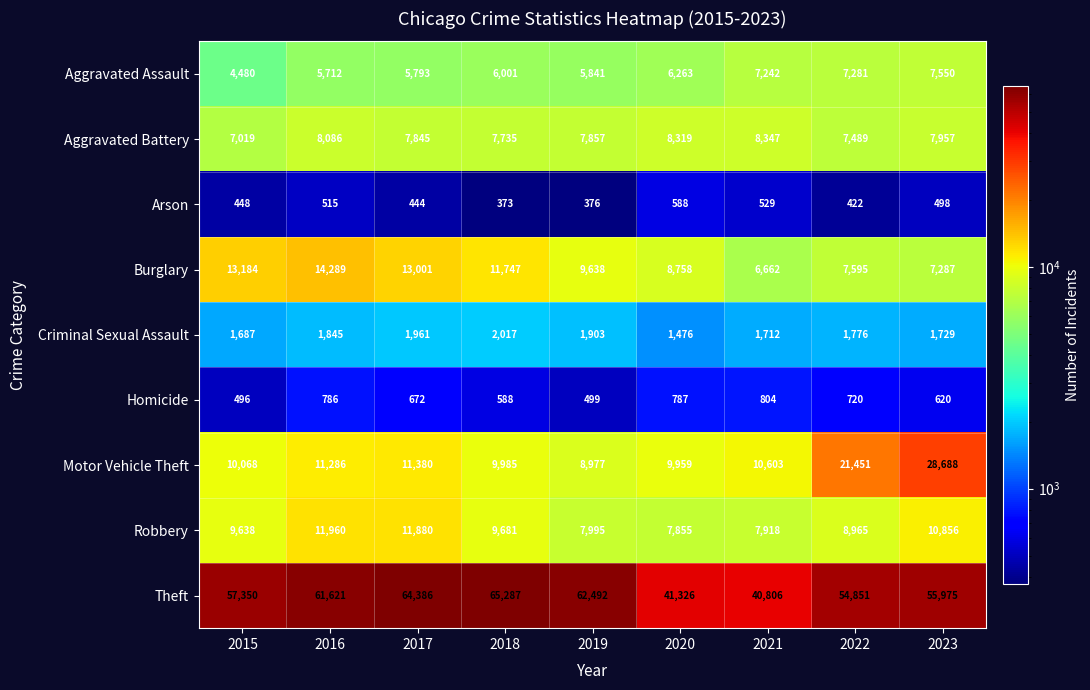

What is the difference between the Robbery values at 2019 and 2016?

3965